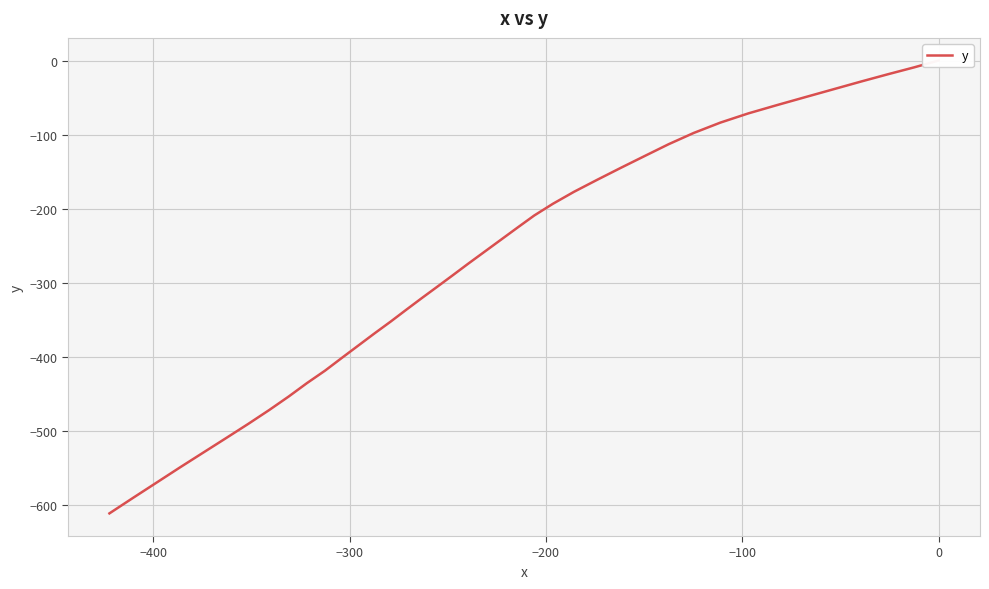

The value at 10 is -112.9. True or false?

True